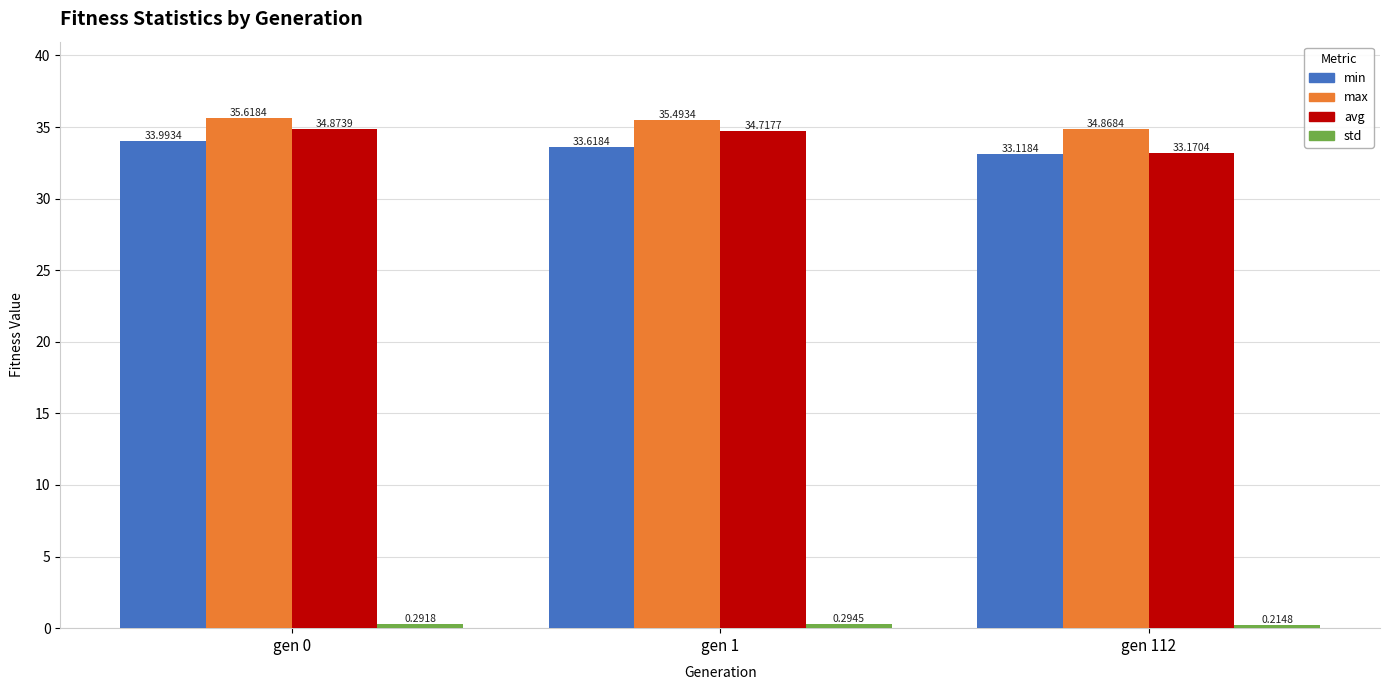

Which series has the widest spread of values?

avg